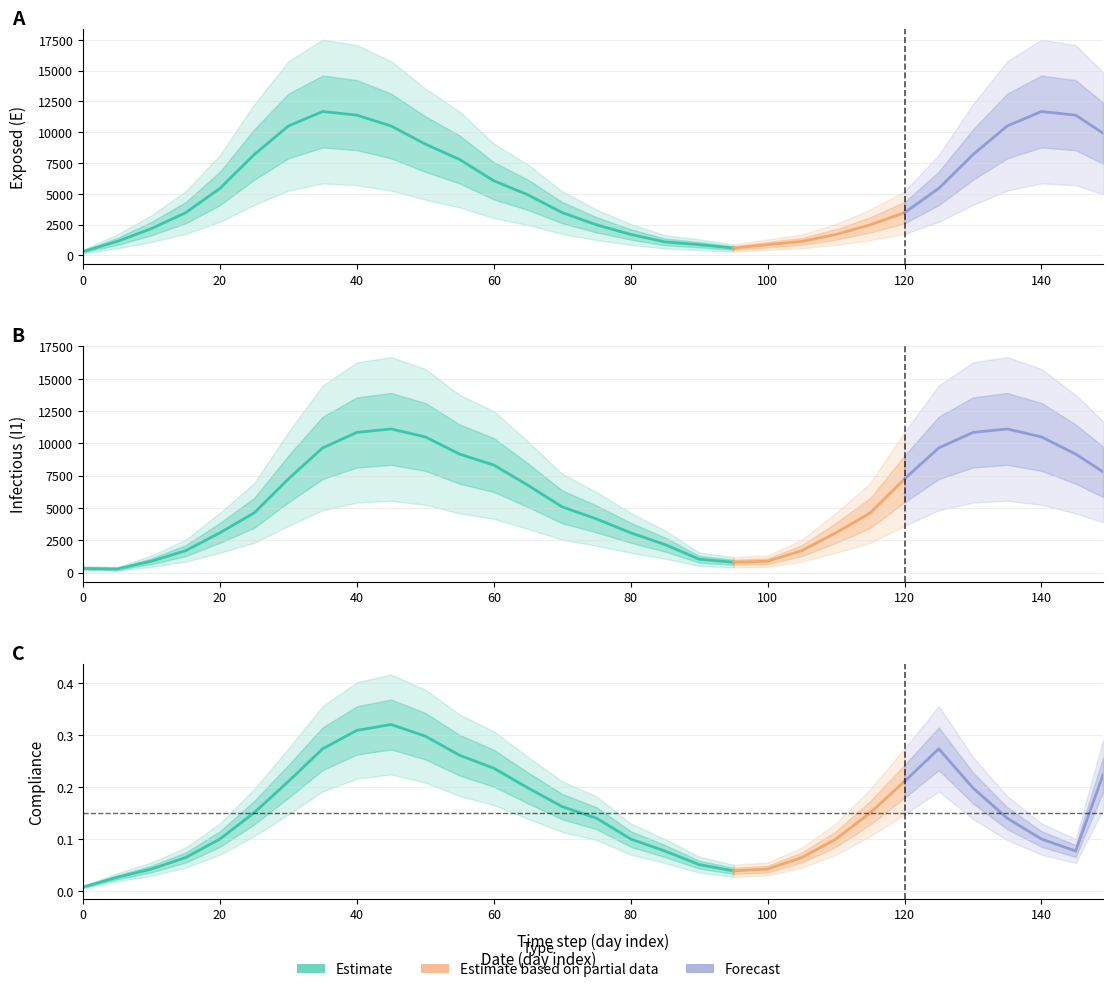

How many categories are shown in the chart?

31